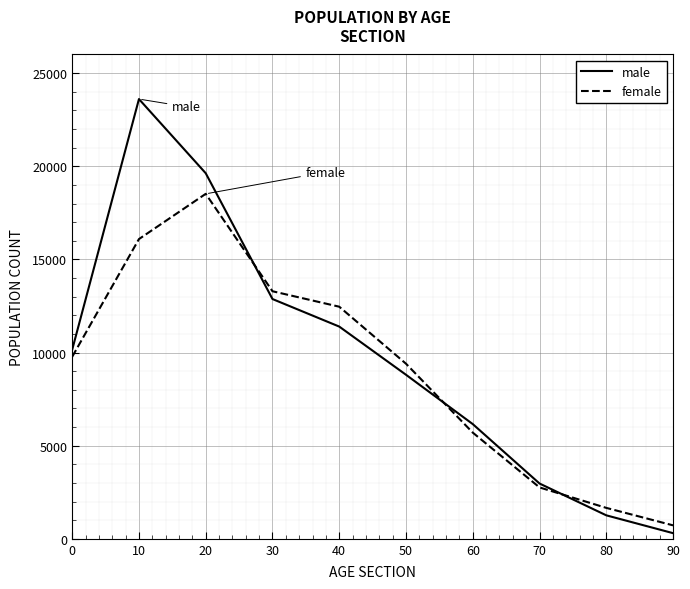

Which label corresponds to the smallest value in the chart?

90